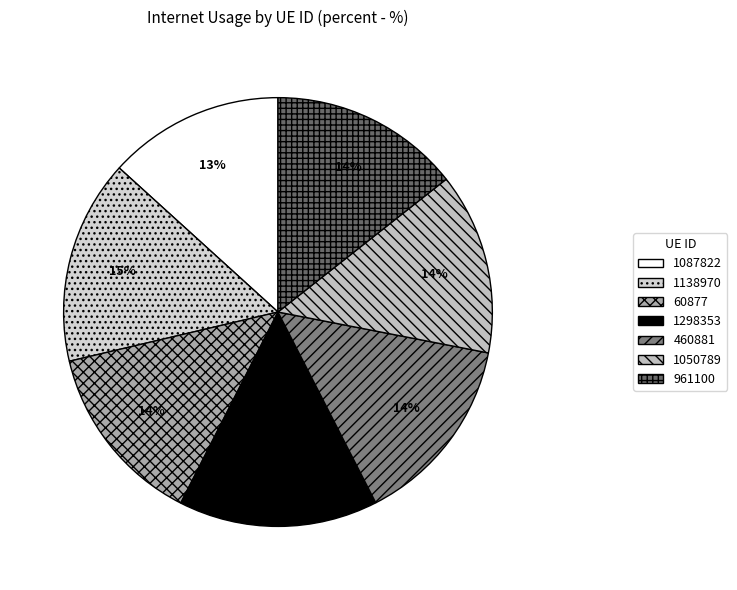

How many slices are in this pie chart?

7